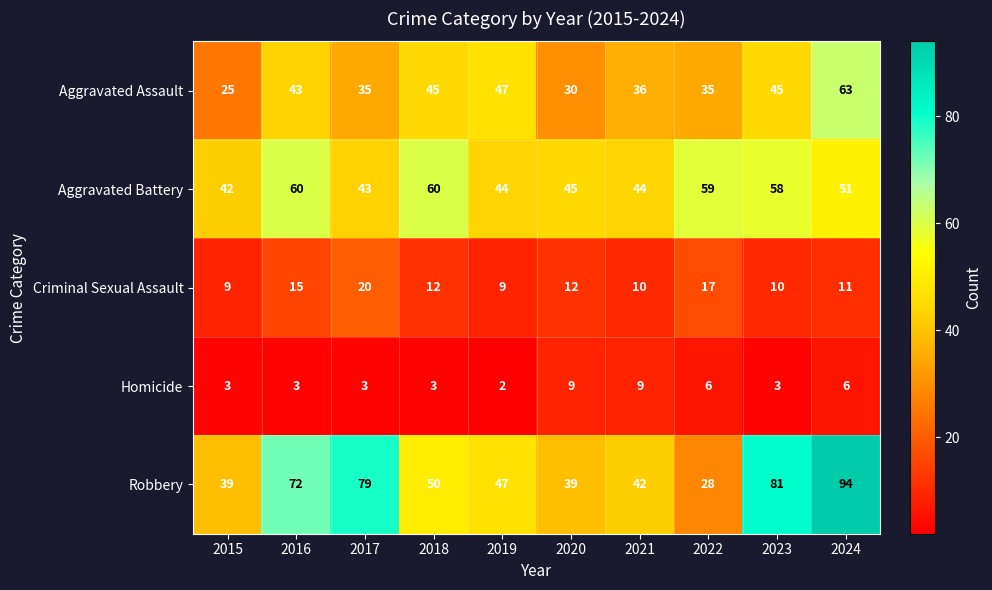

What is the sum of all Aggravated Battery values?

506